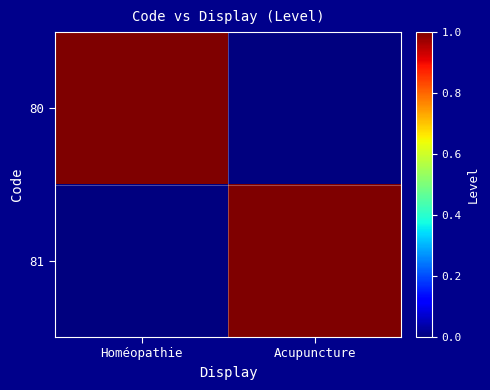

At which category does the chart reach its peak across all series?

Homéopathie